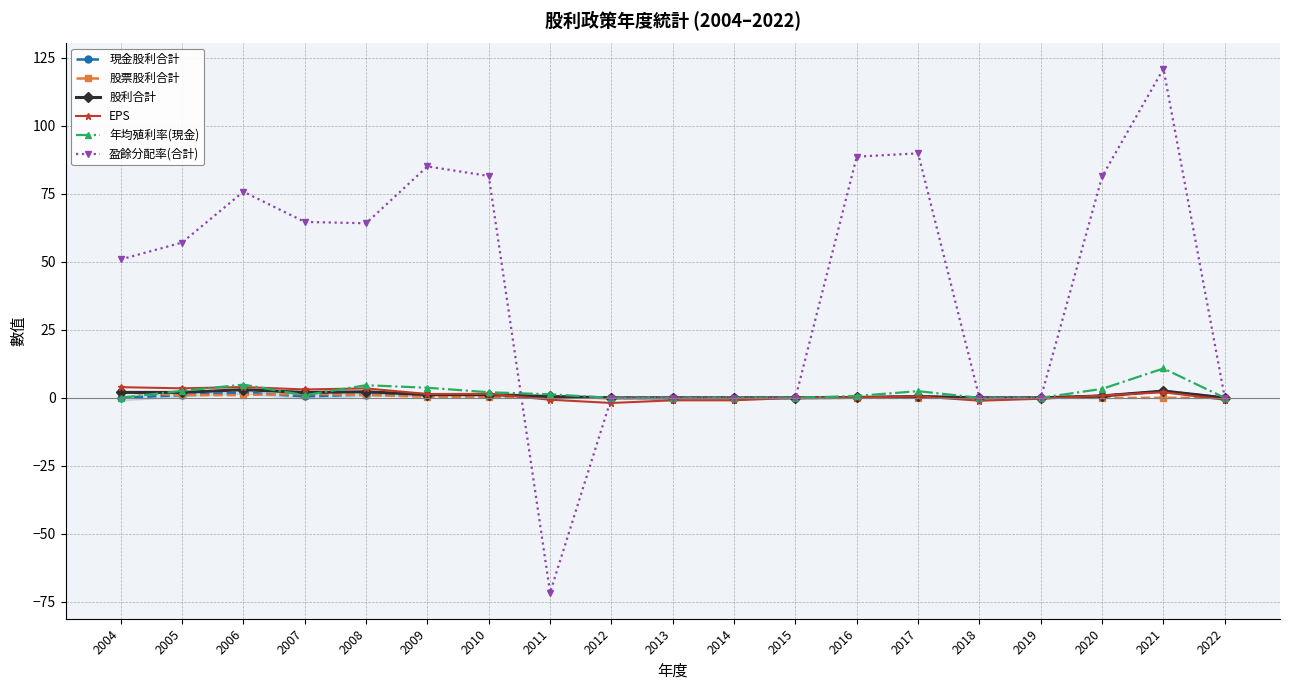

What is the difference between the maximum and minimum values in the 盈餘分配率(合計) series?

192.6